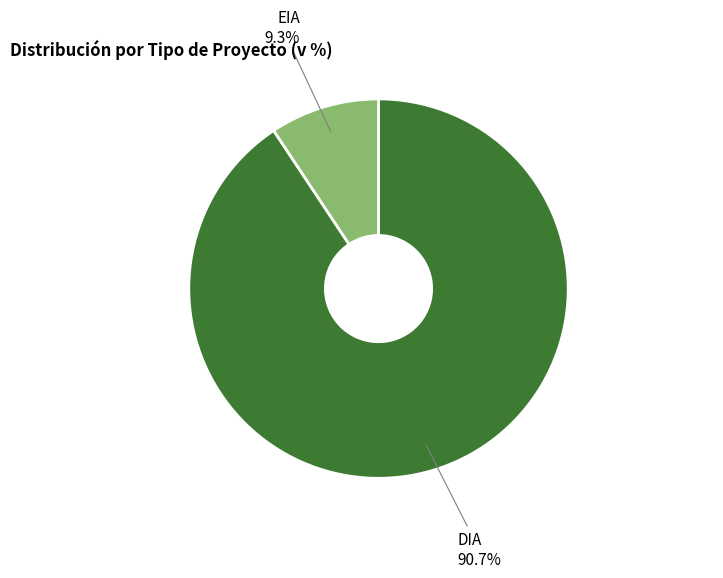

To the nearest percent, what percentage of the pie is DIA?

91%